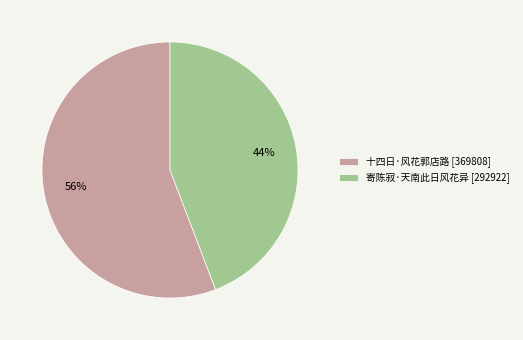

To the nearest percent, what is the difference between the 寄陈寂·天南此日风花异 and 十四日·风花郭店路 slice percentages?

12%